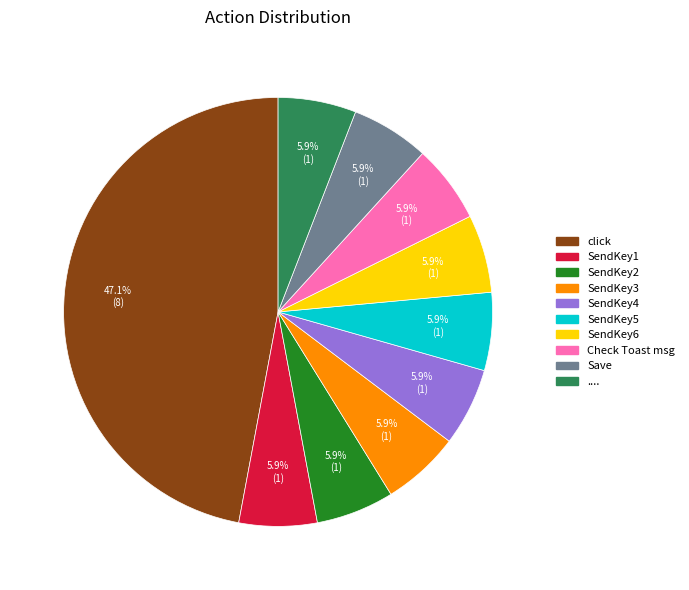

To the nearest percent, what is the difference between the largest and smallest slice percentages?

41%